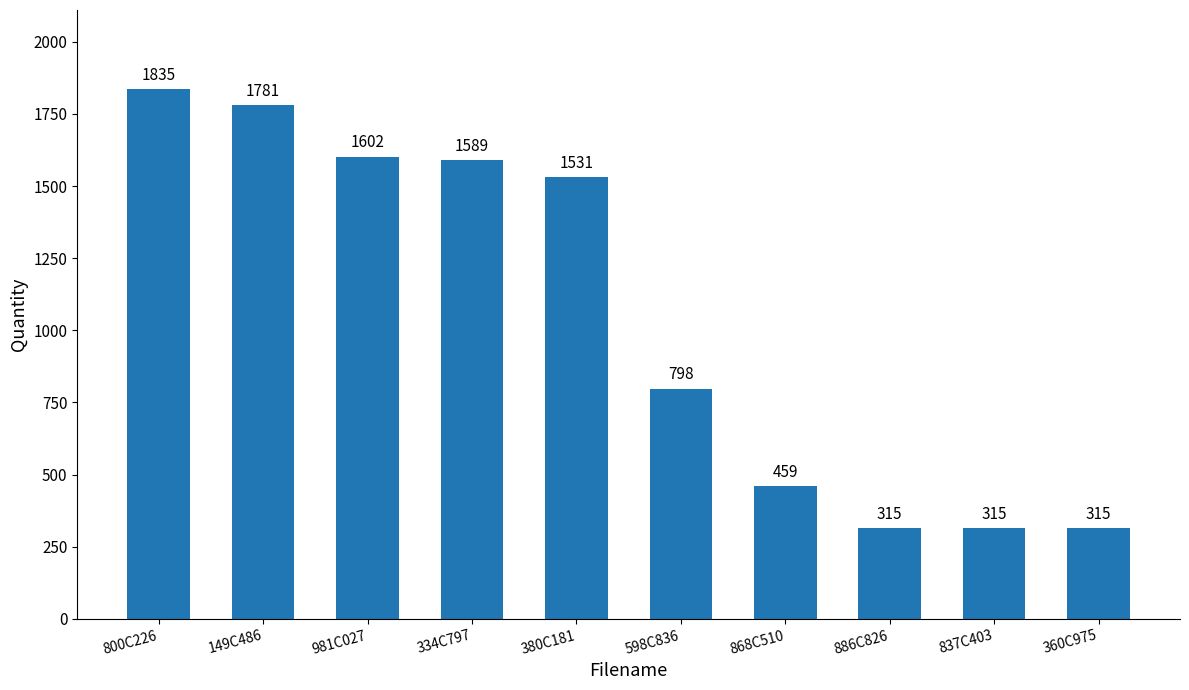

At which label is the value closest to 1075?

598C836